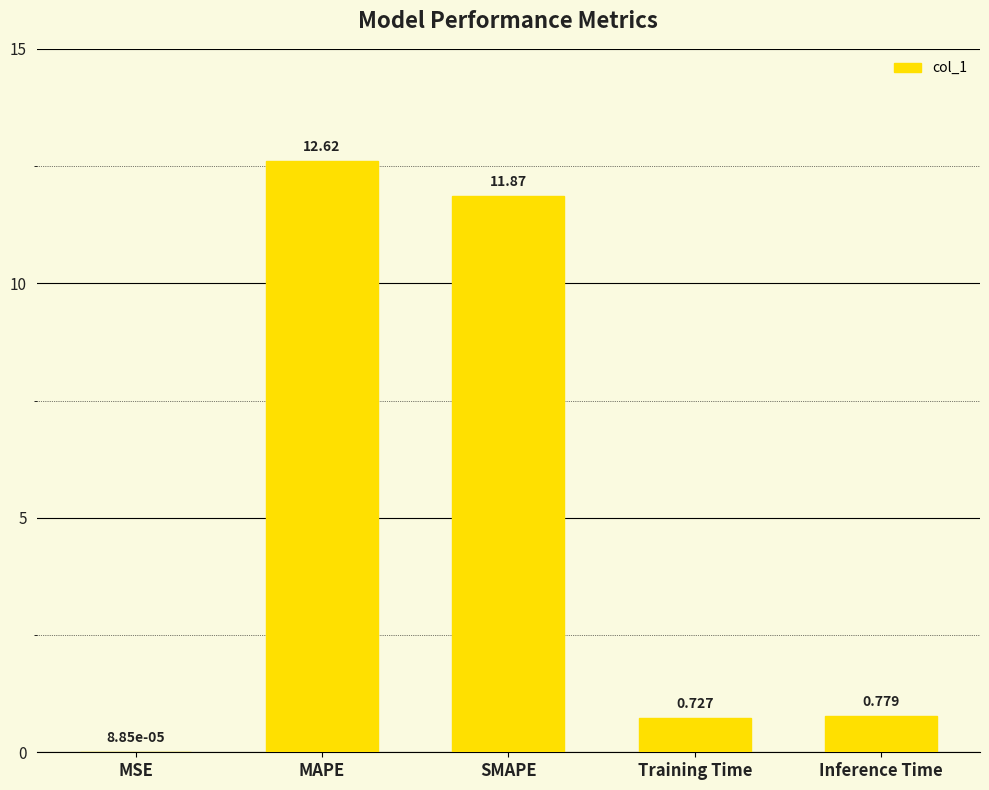

What is the difference between the values at MAPE and Inference Time?

11.8